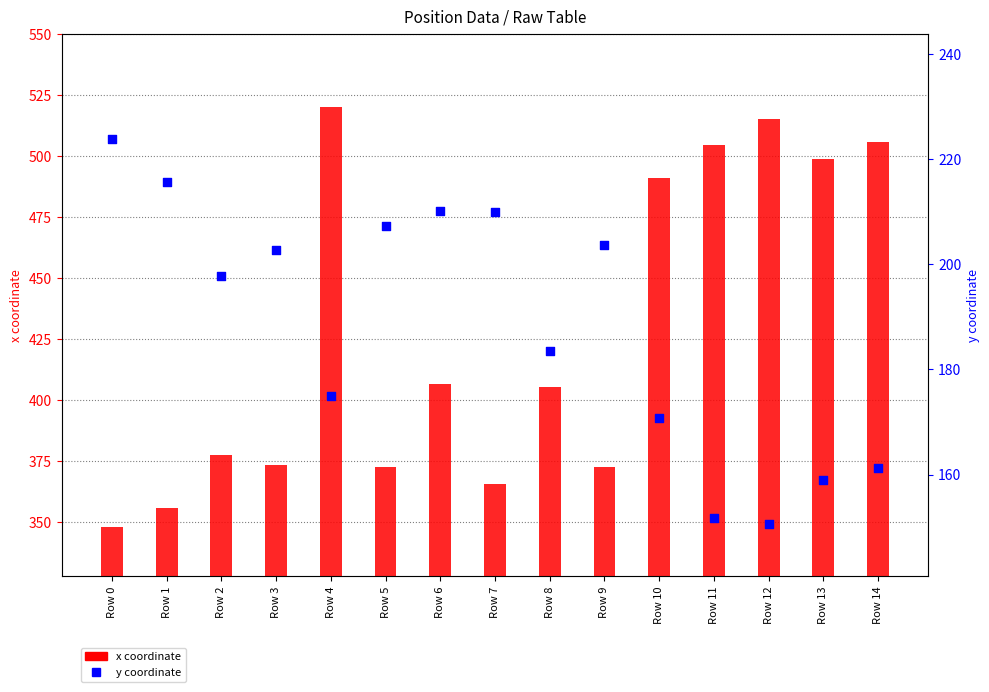

Is the value of x coordinate at Row 1 greater than the value of y coordinate at Row 14?

Yes